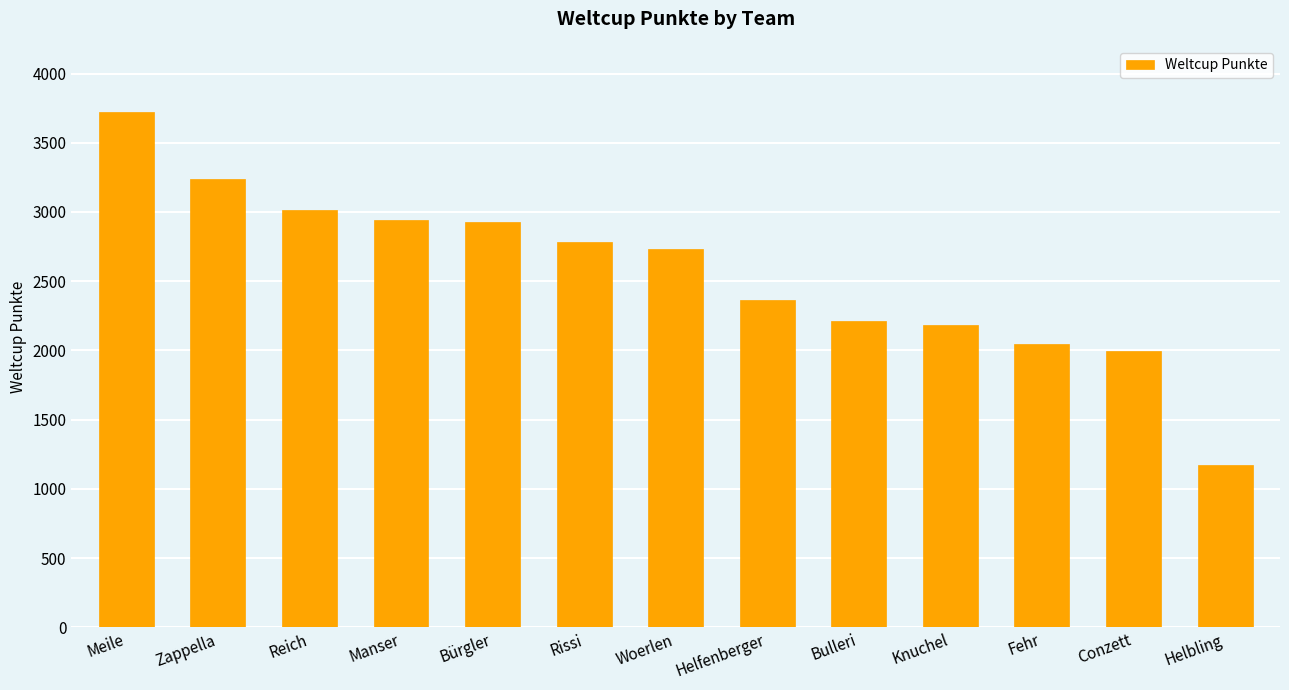

Approximately how many times larger is the value at Manser compared to Helbling?

2.5